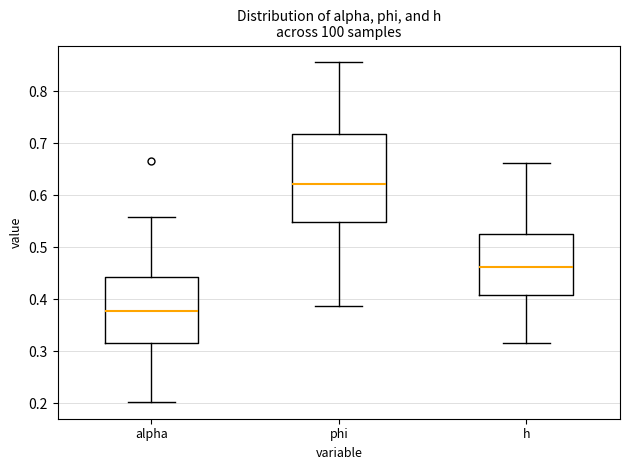

Which box is the tallest, from its lower edge to its upper edge?

phi